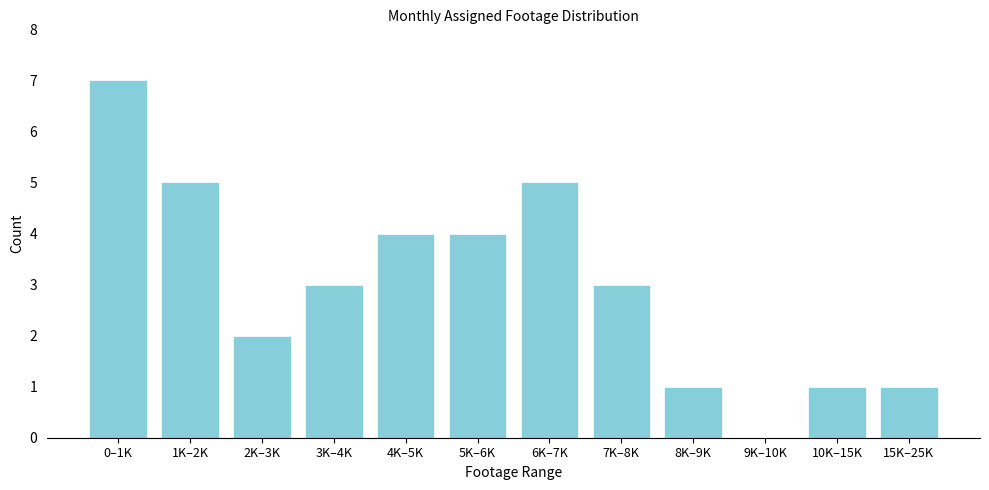

Reading right to left, transcribe all the data shown in this chart.

15K–25K=1	10K–15K=1	9K–10K=0	8K–9K=1	7K–8K=3	6K–7K=5	5K–6K=4	4K–5K=4	3K–4K=3	2K–3K=2	1K–2K=5	0–1K=7